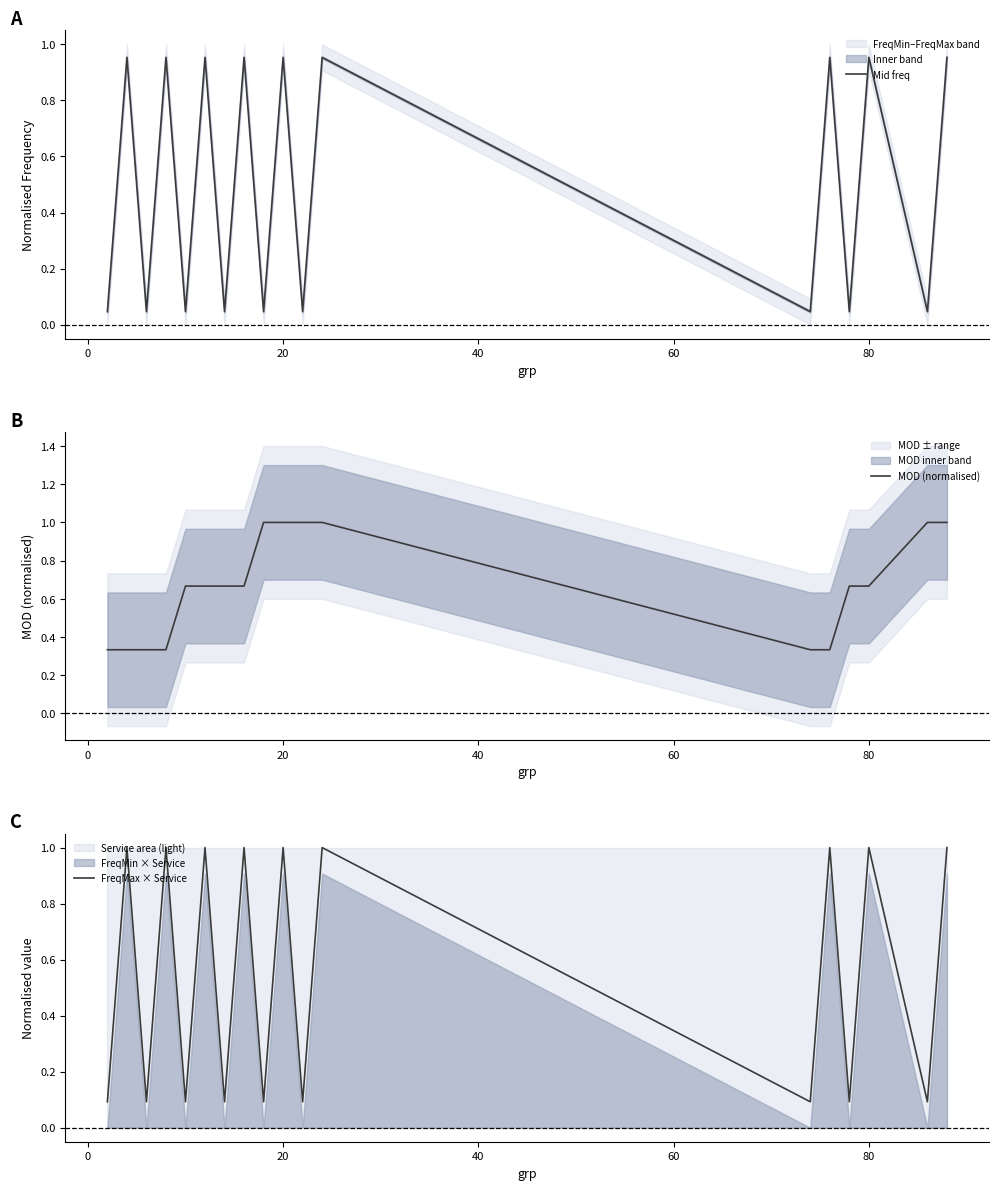

List the series in order of their overall mean, highest first.

MOD (normalised), FreqMax × Service, Mid freq